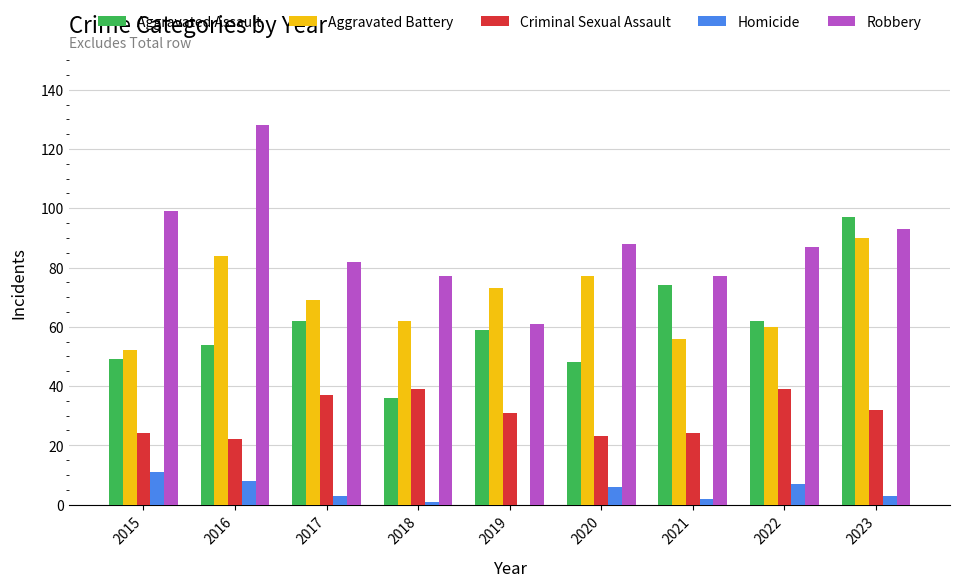

Is it true that Robbery equals 42 at 2020?

False